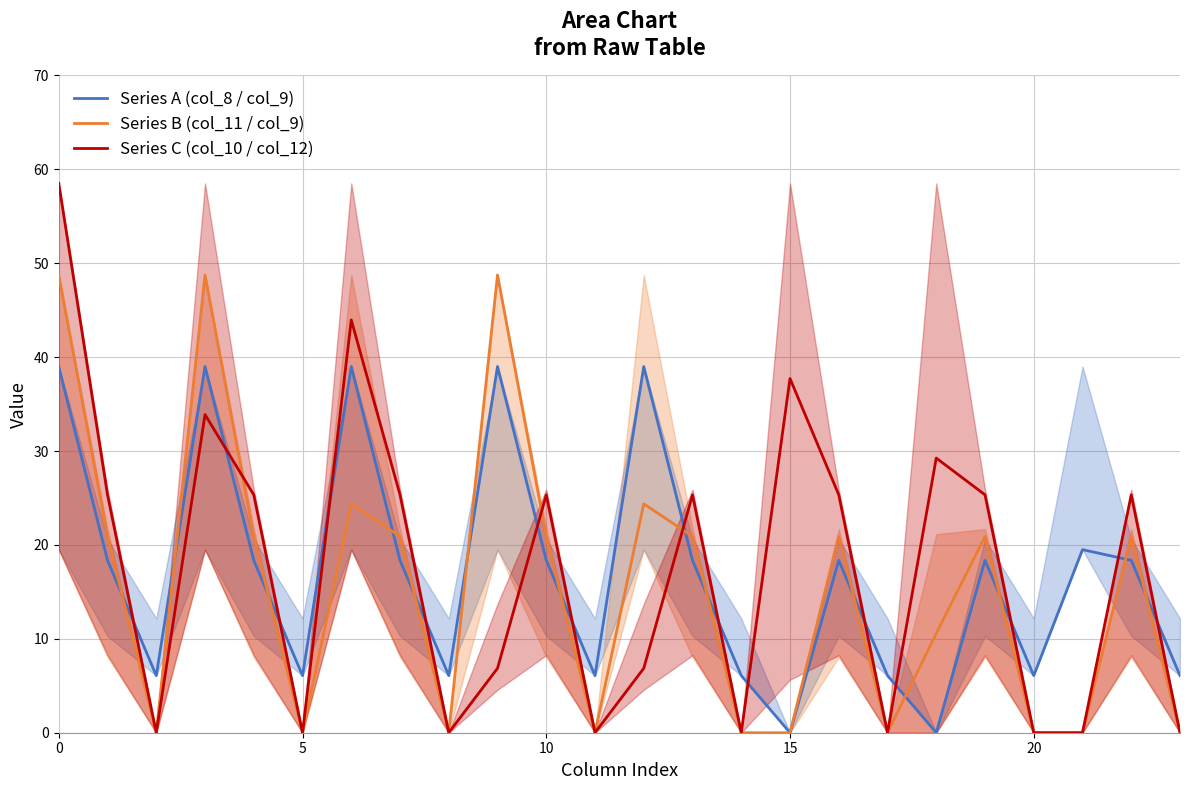

The value of Series C (col_10 / col_12) at 6 is 16.5. True or false?

False